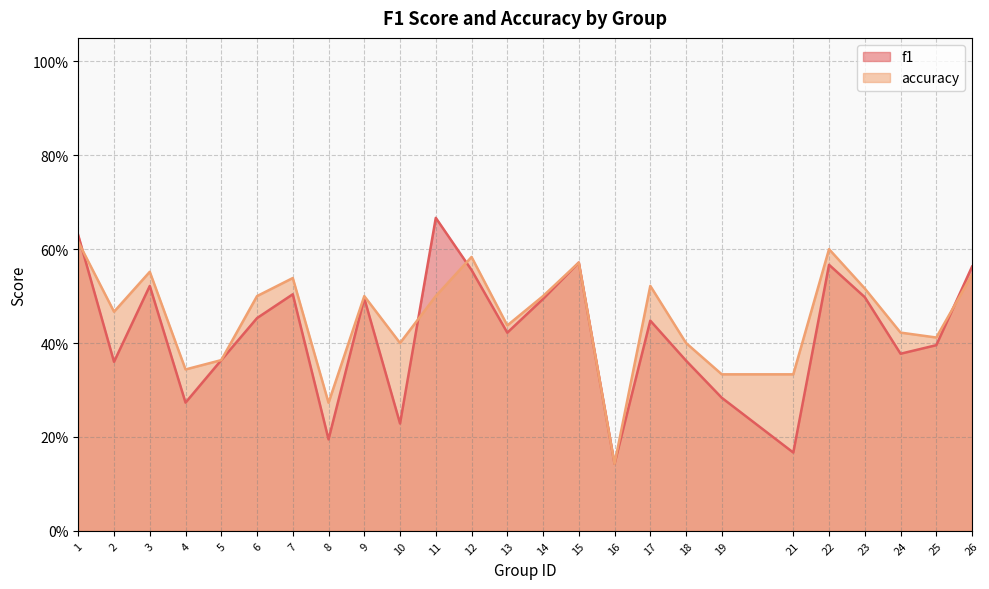

Reading left to right, list all the values displayed in this chart.

f1: 0.6	0.4	0.5	0.3	0.4	0.5	0.5	0.2	0.5	0.2	0.7	0.6	0.4	0.5	0.6	0.1	0.4	0.4	0.3	0.2	0.6	0.5	0.4	0.4	0.6
accuracy: 0.6	0.5	0.6	0.3	0.4	0.5	0.5	0.3	0.5	0.4	0.5	0.6	0.4	0.5	0.6	0.1	0.5	0.4	0.3	0.3	0.6	0.5	0.4	0.4	0.5